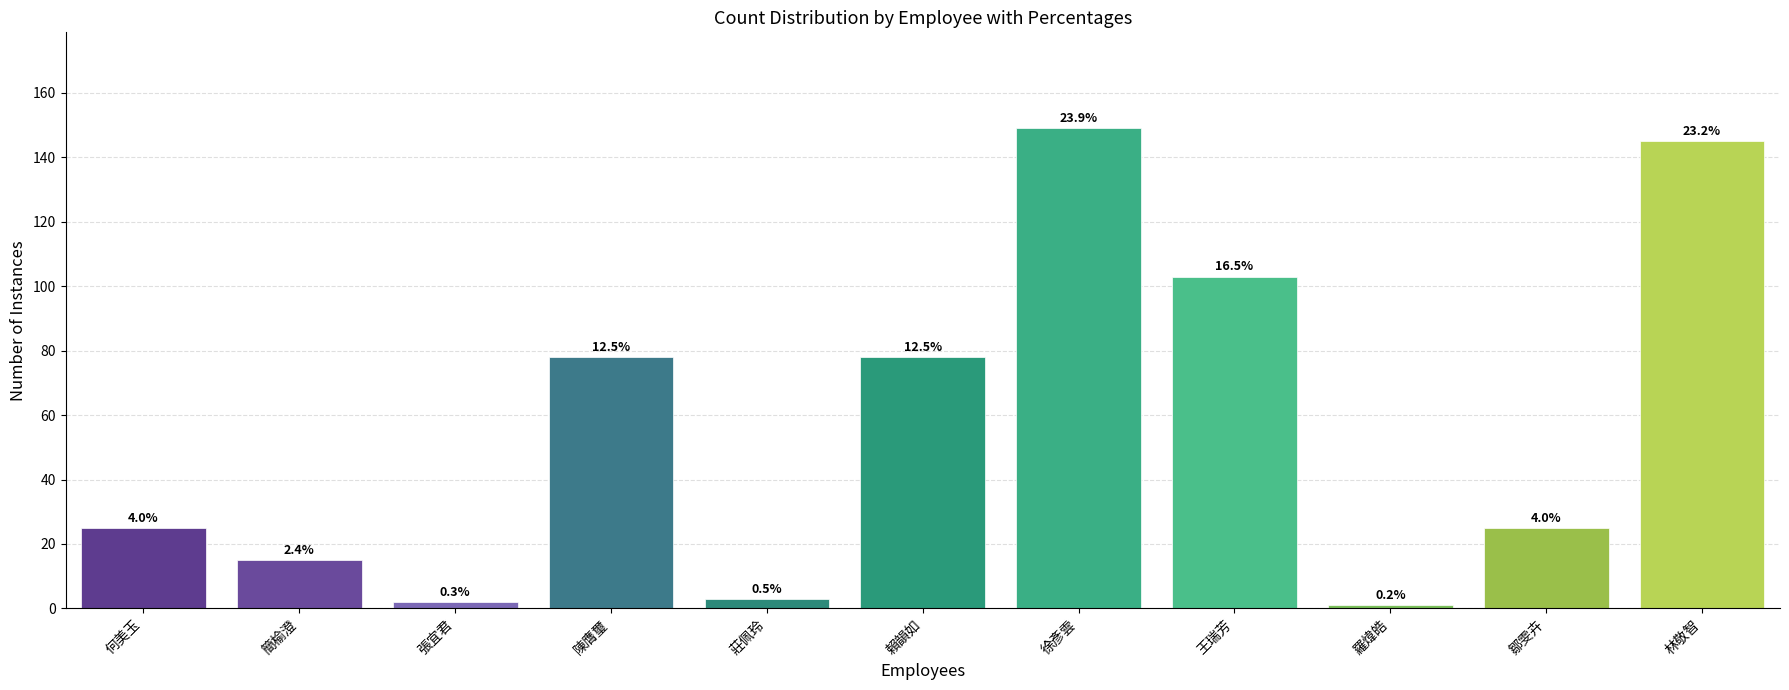

Does the chart contain stacked bars?

No